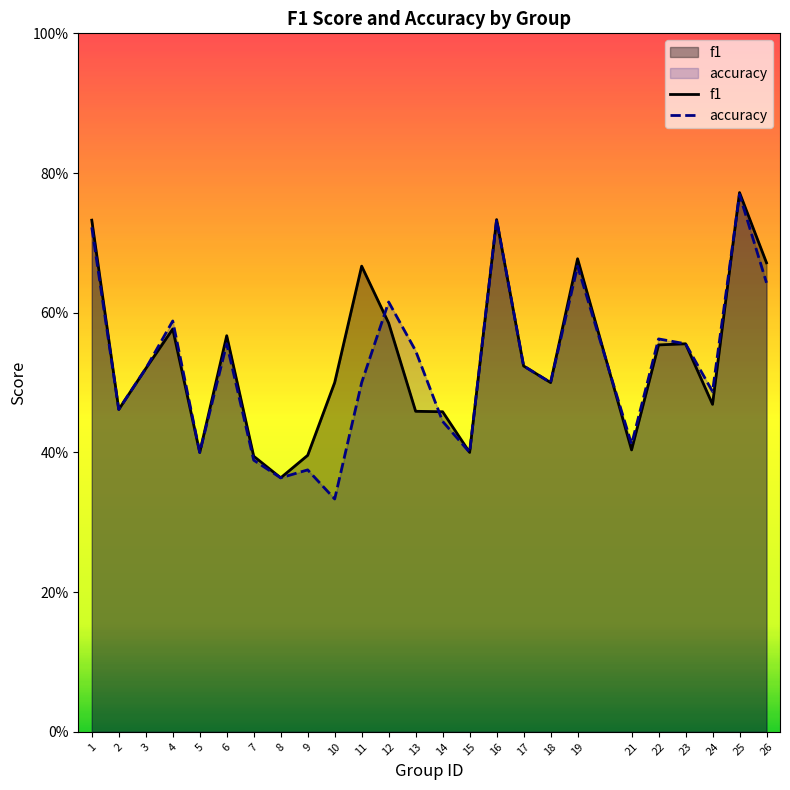

Count the accuracy values in the range 0 to 1.

25